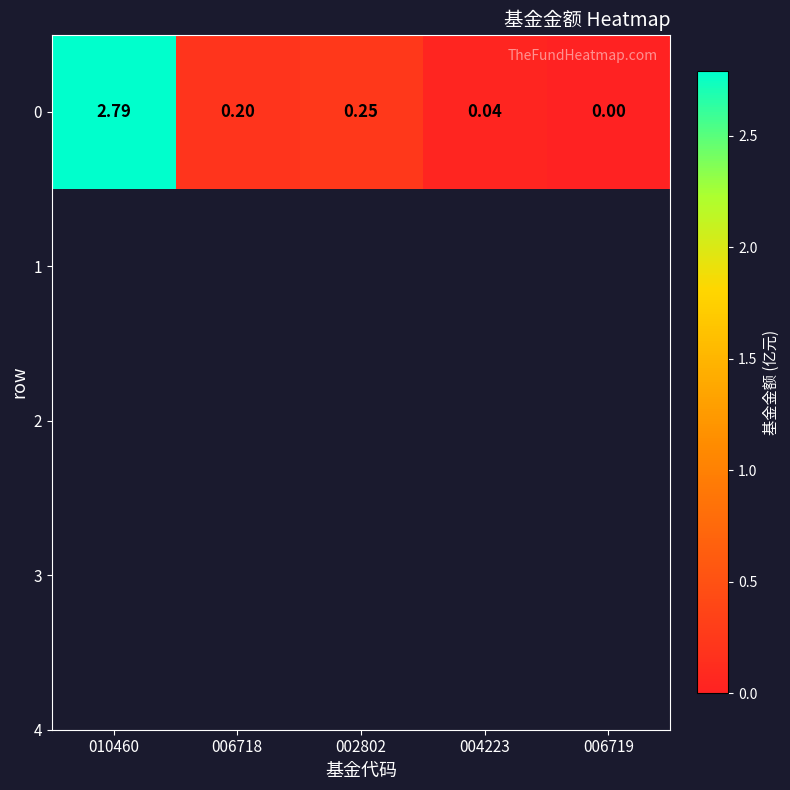

Between 004223 and 006719, which is larger?

004223